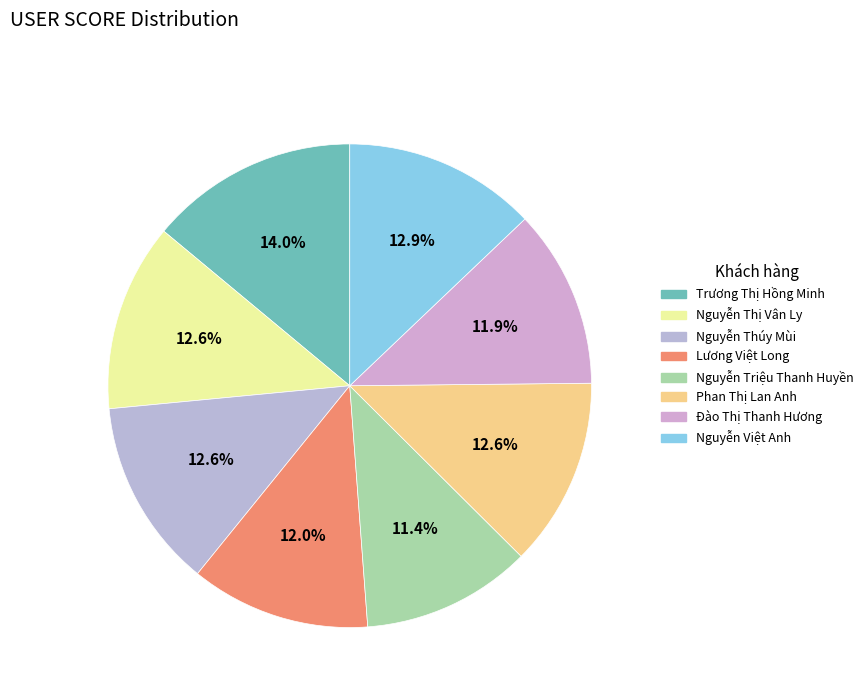

Is it true that Nguyễn Thị Vân Ly is 13% of the pie?

True